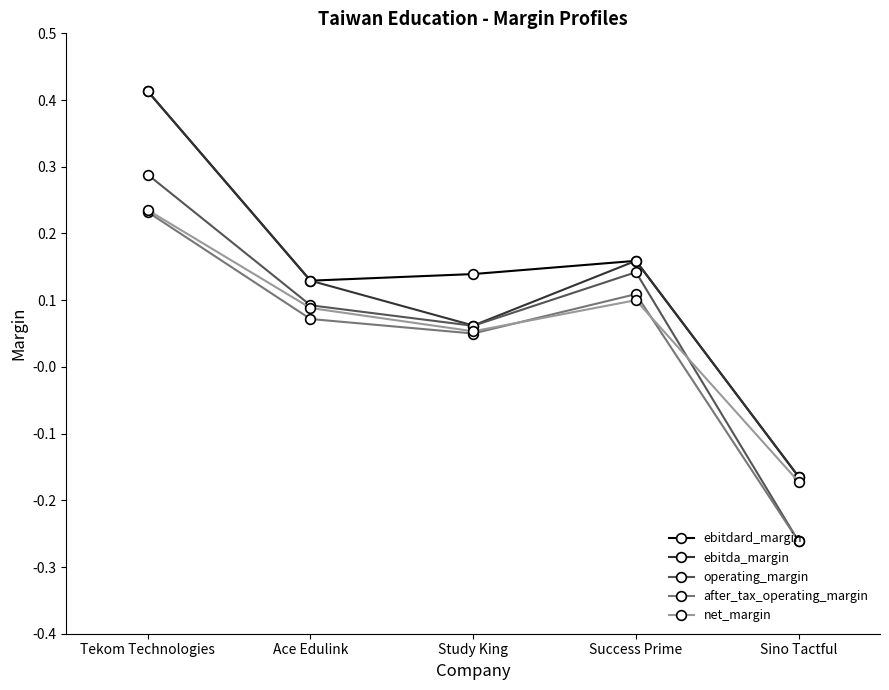

Which series changed the most between Tekom Technologies and Study King?

ebitda_margin